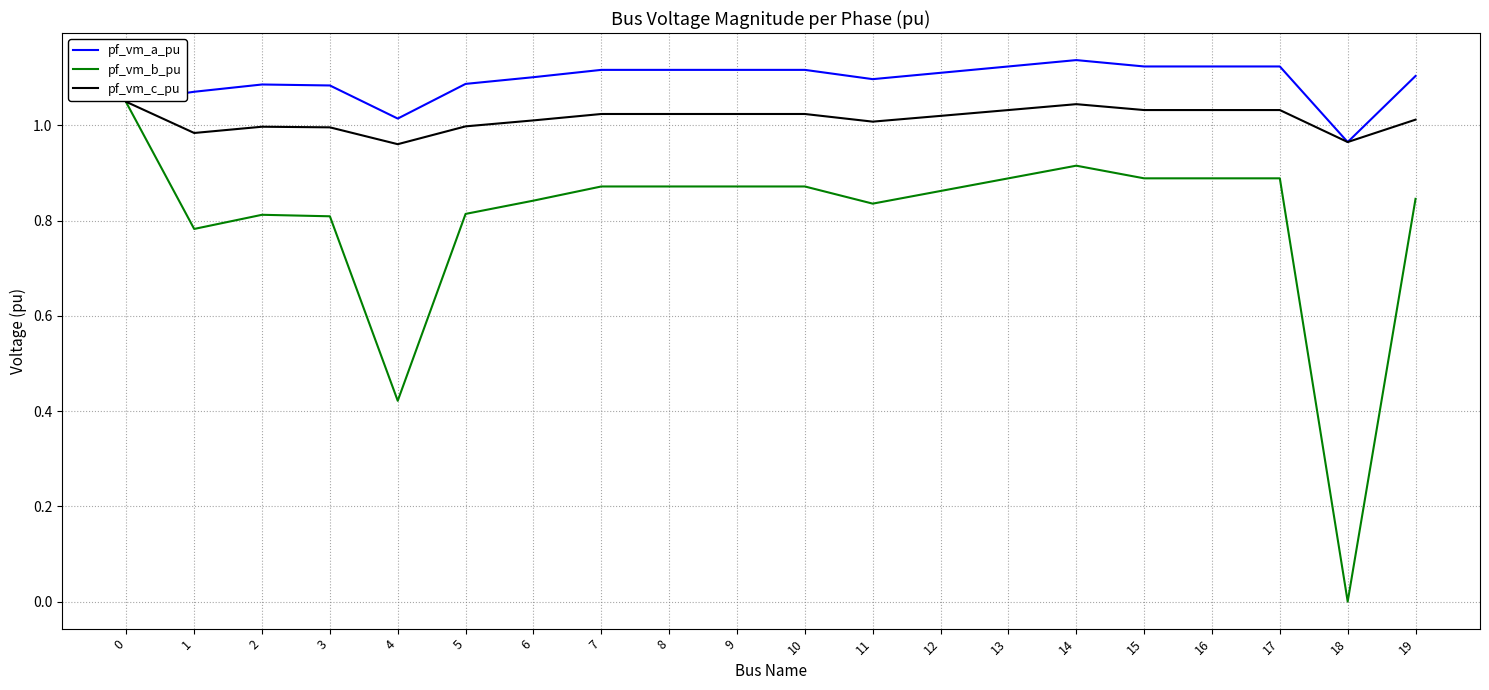

Rank the series by their average value, from highest to lowest.

pf_vm_a_pu, pf_vm_c_pu, pf_vm_b_pu